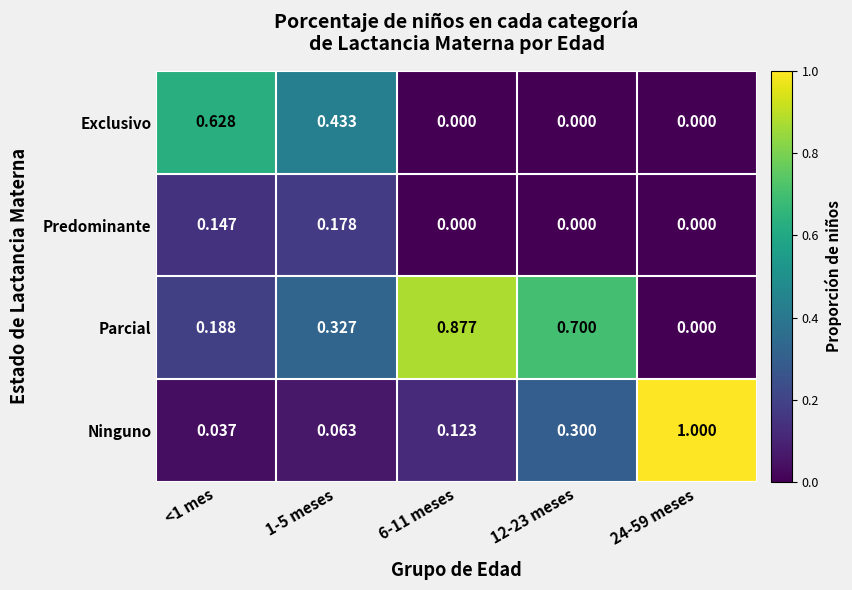

Which series has the widest spread of values?

Ninguno